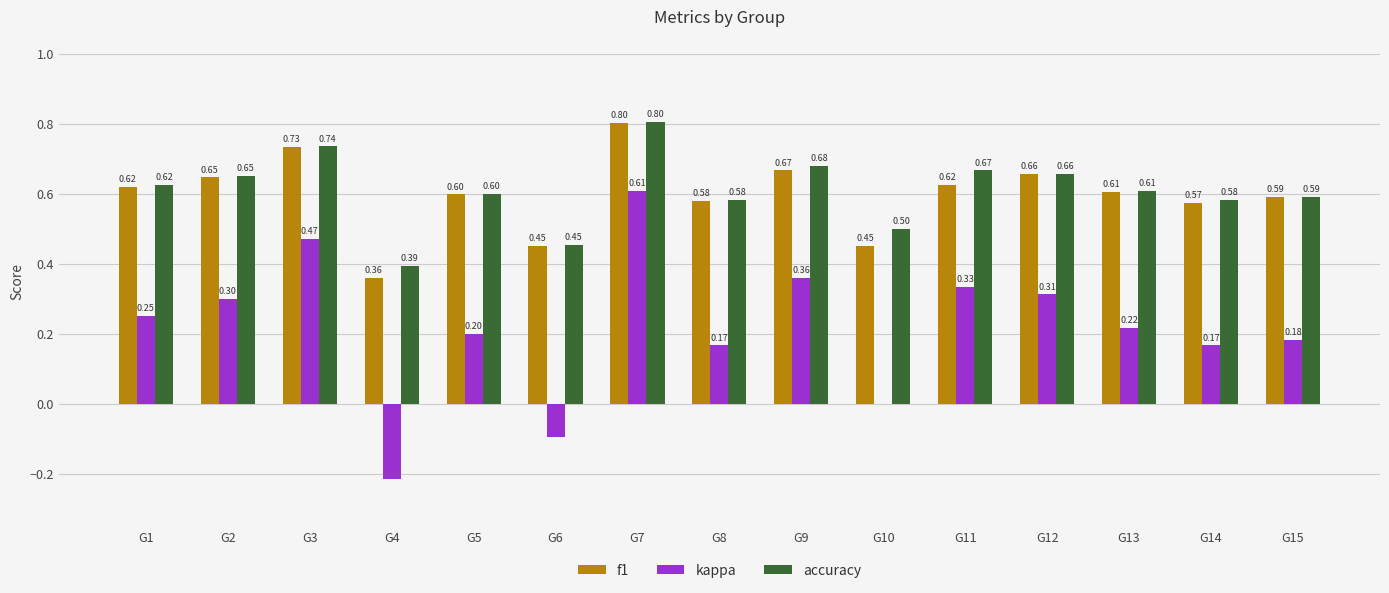

Which series changed the most between G10 and G14?

kappa